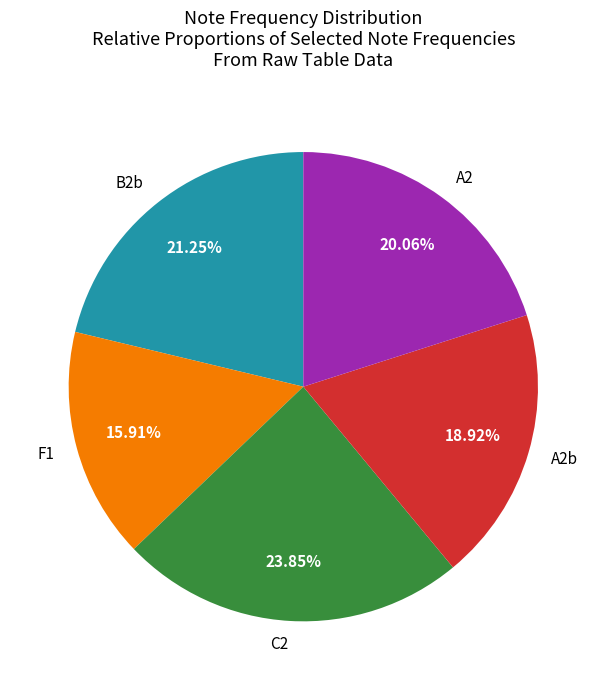

How many segments does this pie chart have?

5